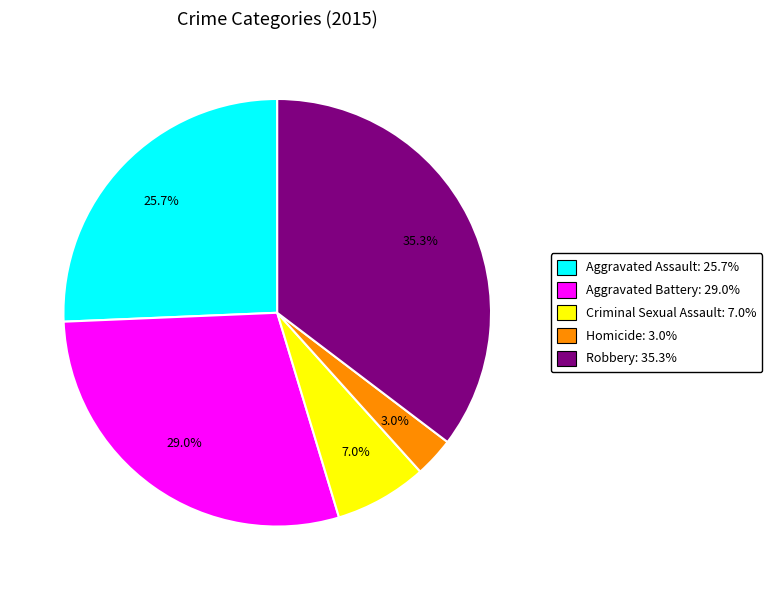

Is the sum of Criminal Sexual Assault and Aggravated Battery greater than half?

No